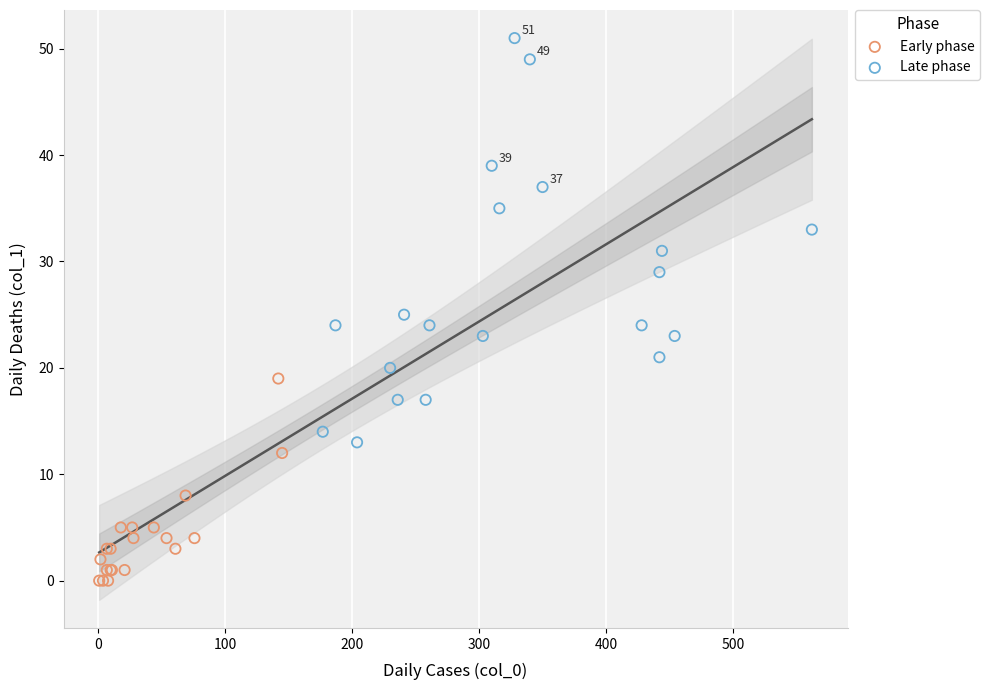

Which series reaches the maximum Y coordinate?

Late phase